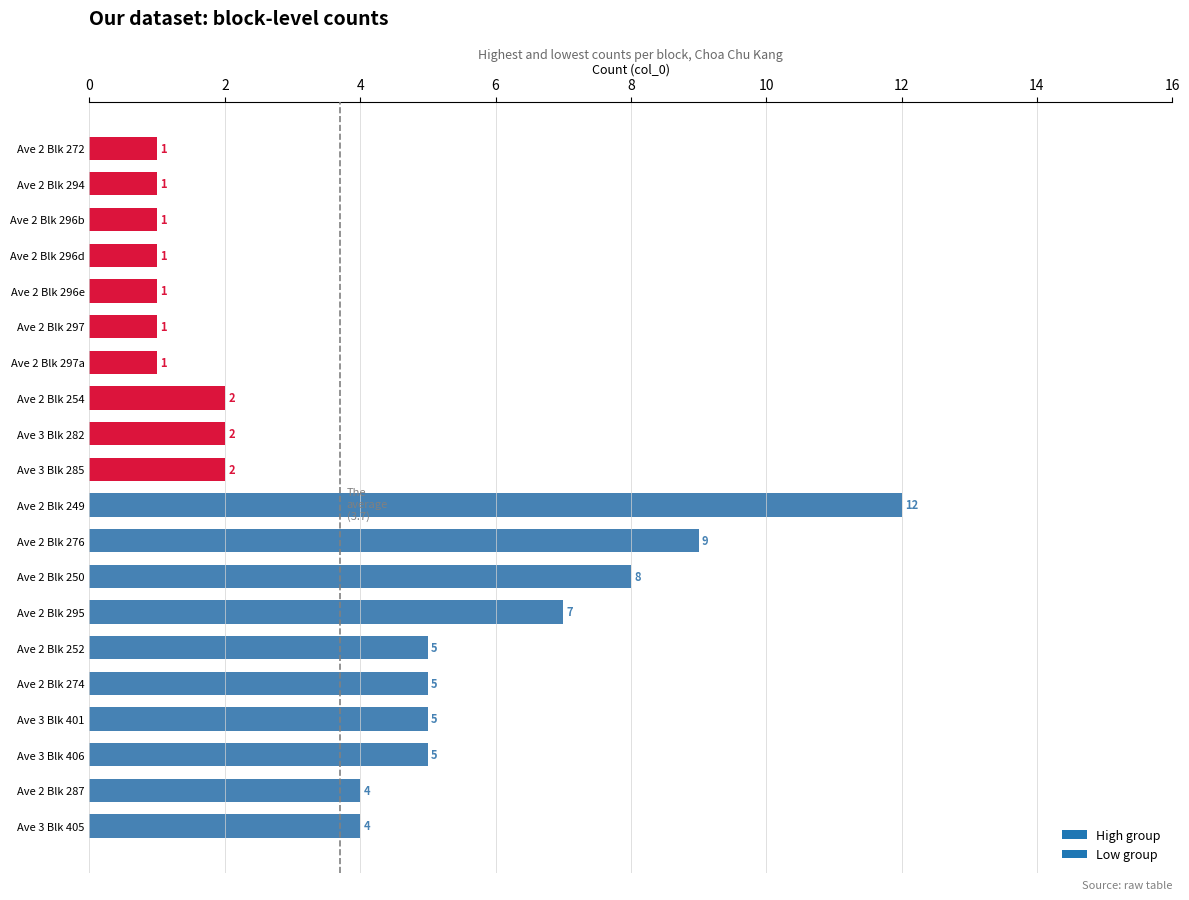

Does the chart contain stacked bars?

No